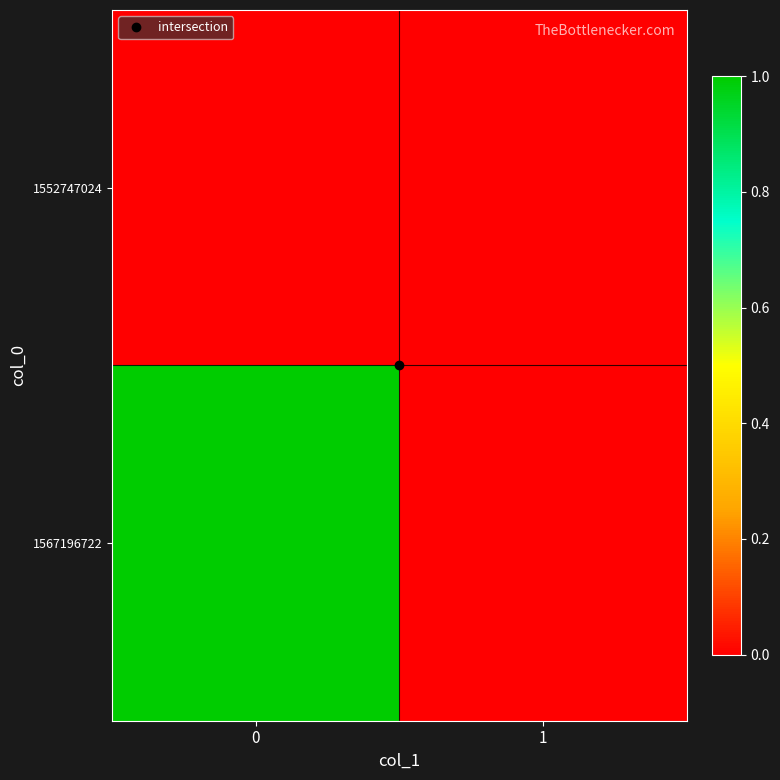

Which series has the largest total across all categories?

1567196722